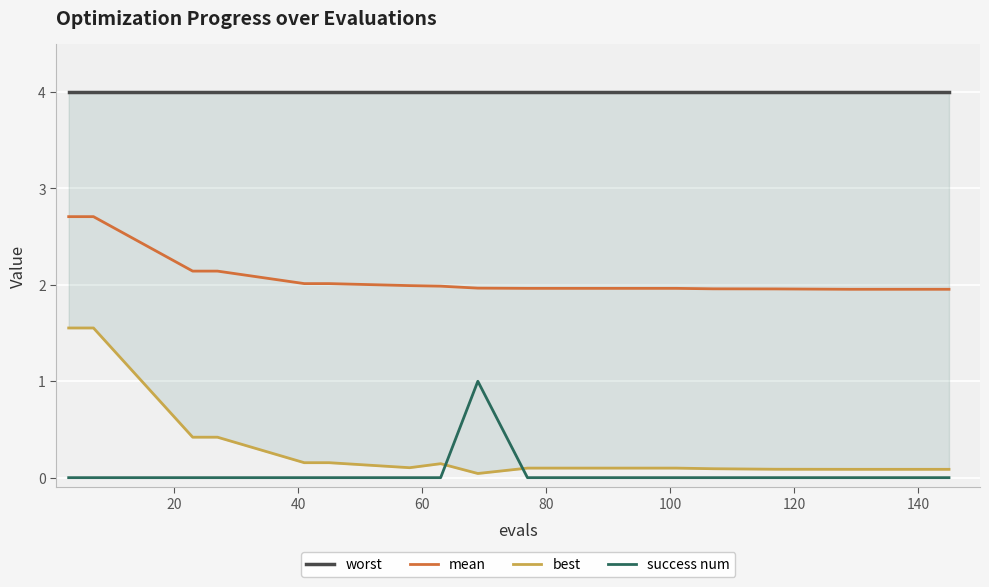

True or false: success num and mean intersect in this chart.

False